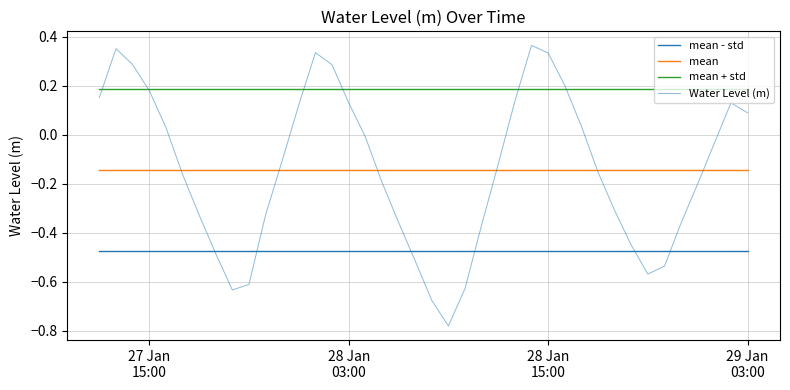

Does the chart have visible grid lines?

Yes